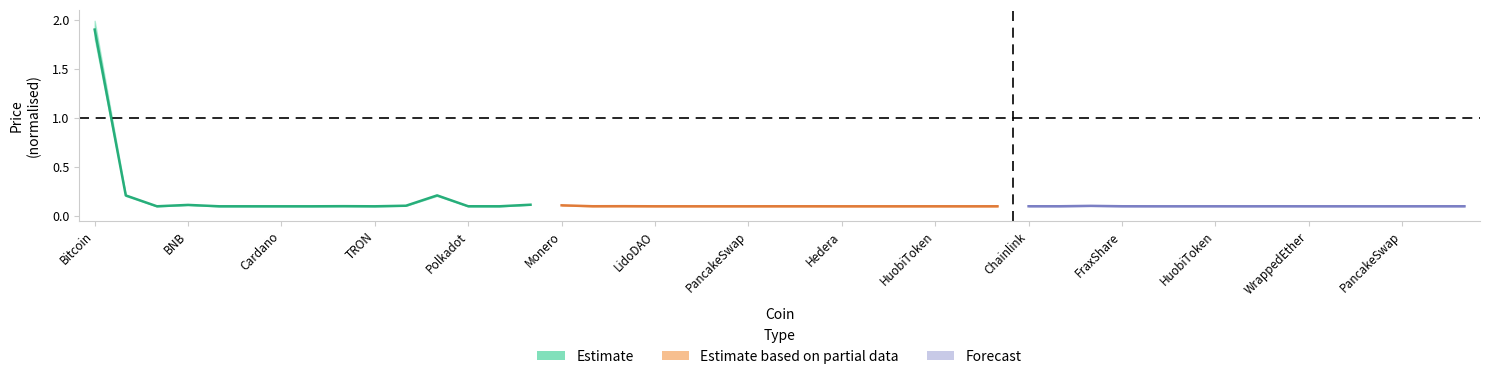

True or false: Estimate has more than 1 interior local peaks.

True